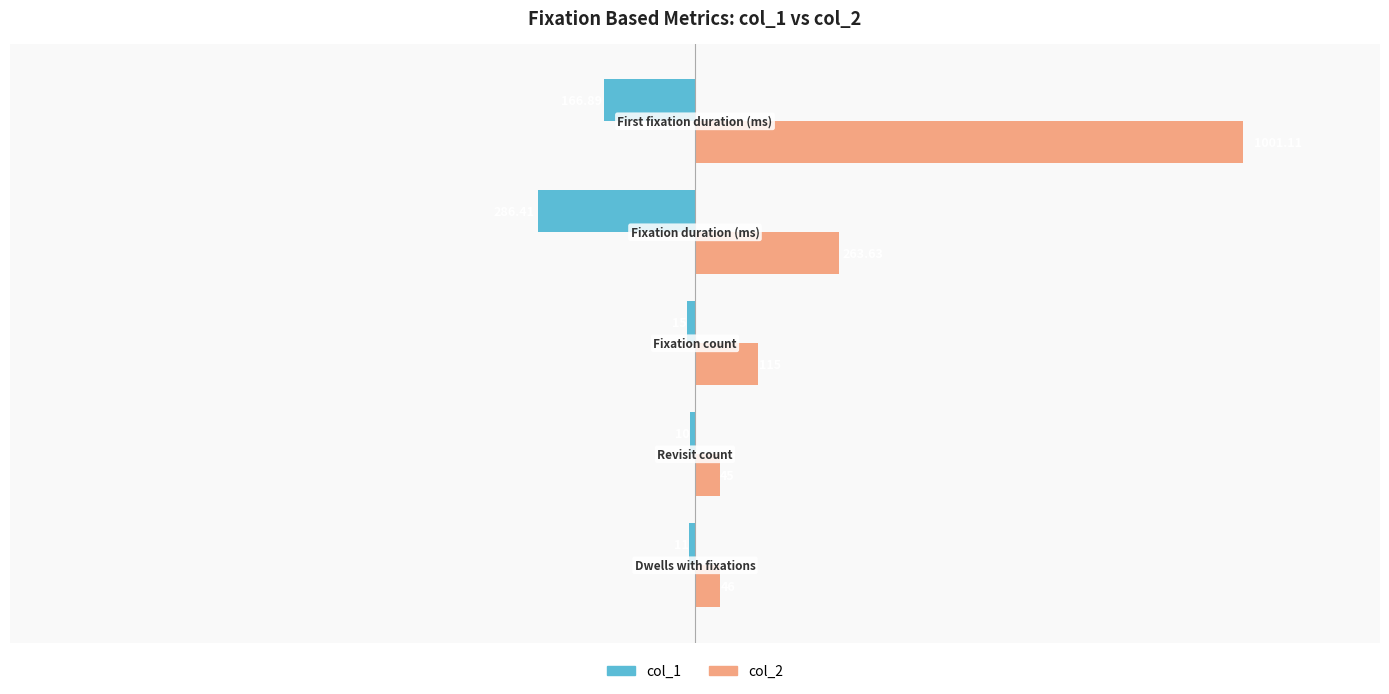

List the series in order of their overall mean, lowest first.

col_1, col_2